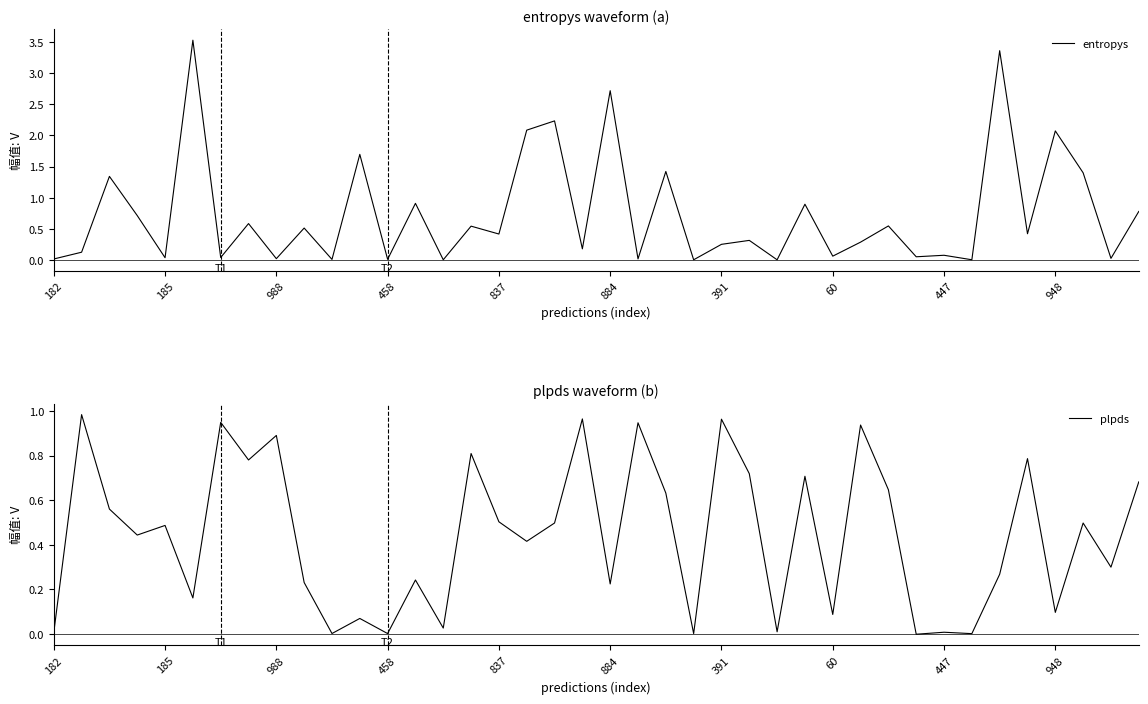

Does the chart display data point markers on the line(s)?

No